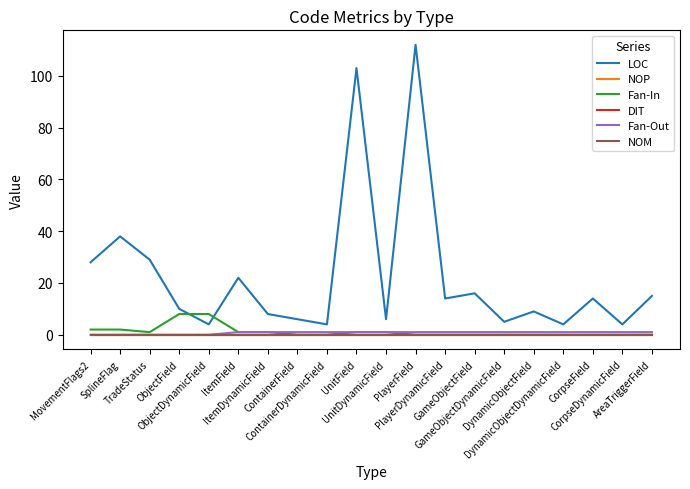

Is this an area chart (filled region under the line)?

No